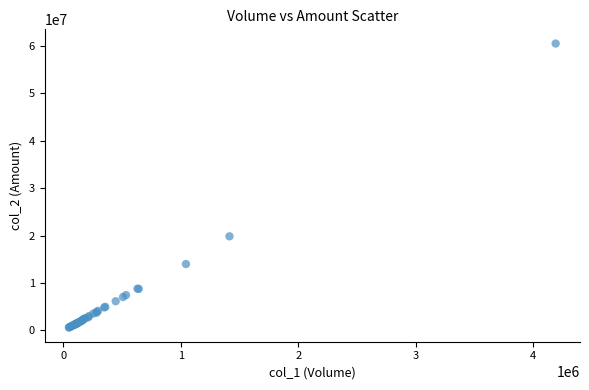

What Y value in the scatter plot is closest to 30537987?

19828959